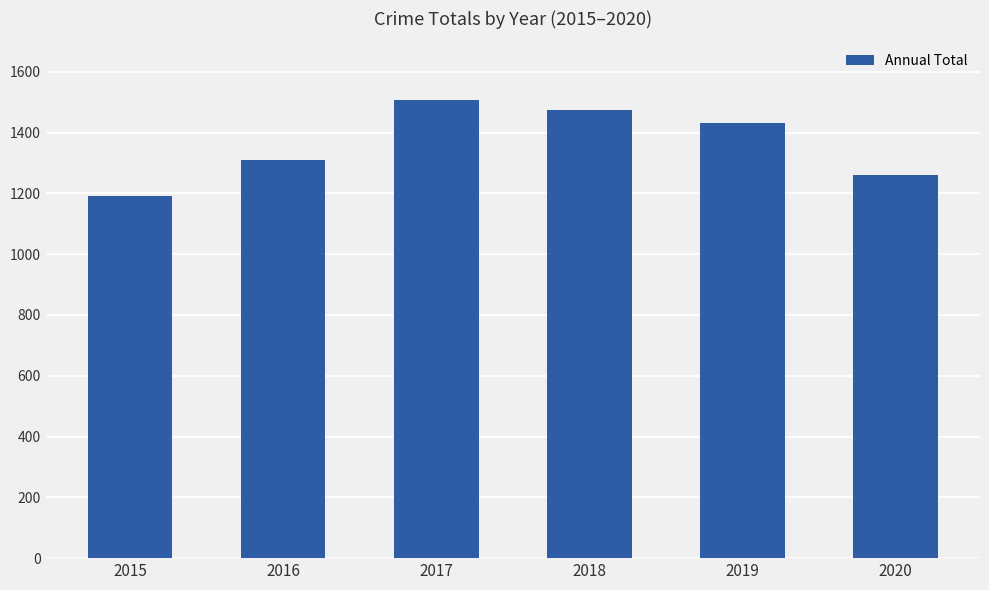

Read the value at 2020, to the nearest 10.

1260